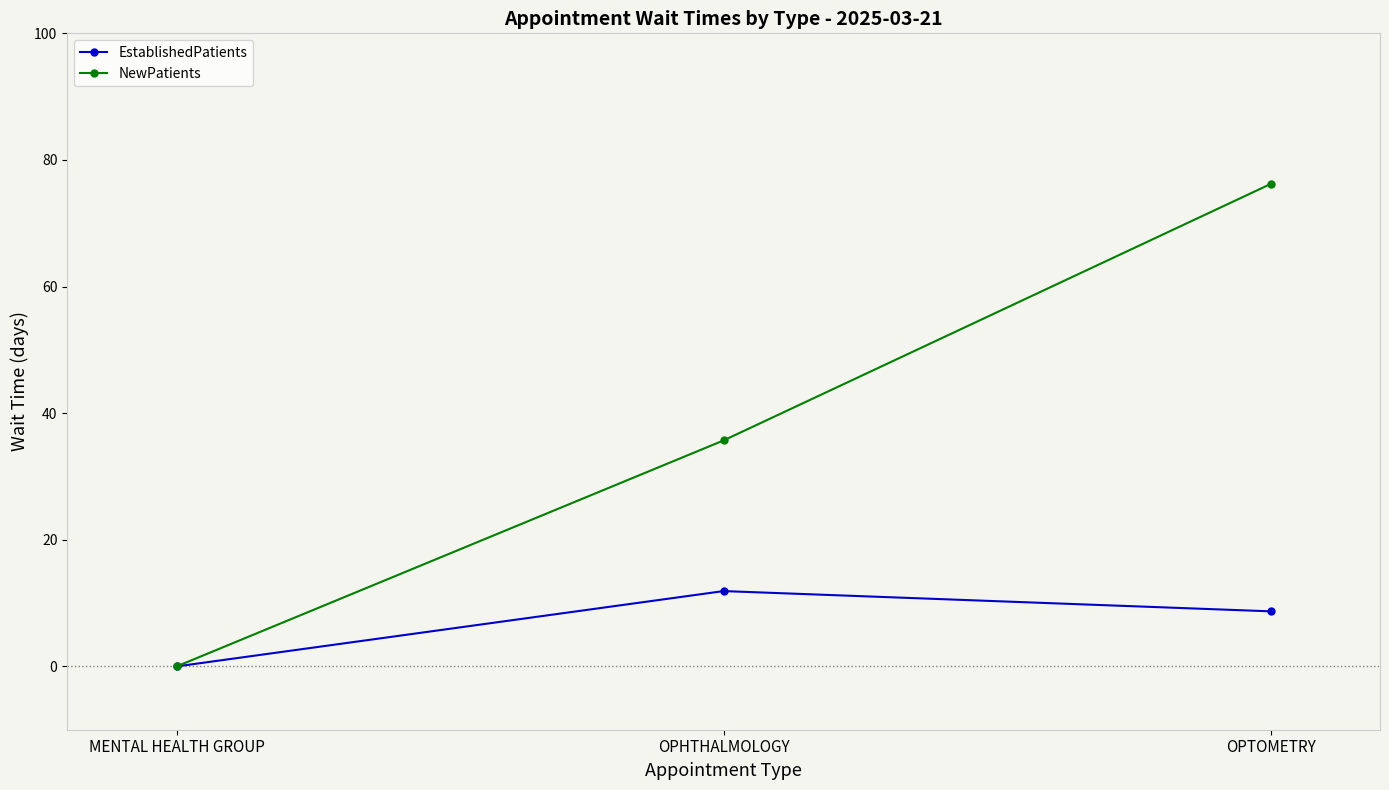

What is the difference between the maximum and minimum values in the NewPatients series?

76.2